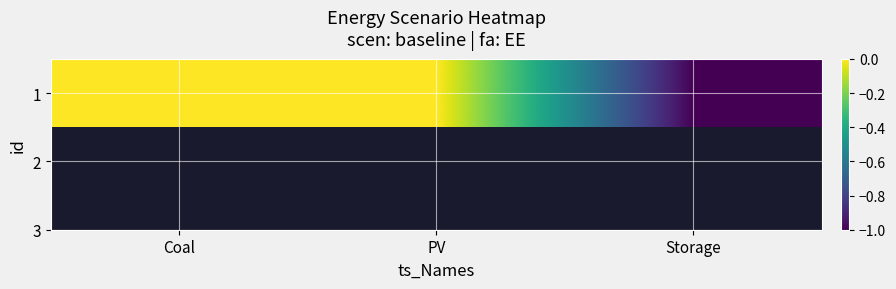

What is the minimum value shown in the chart?

-1